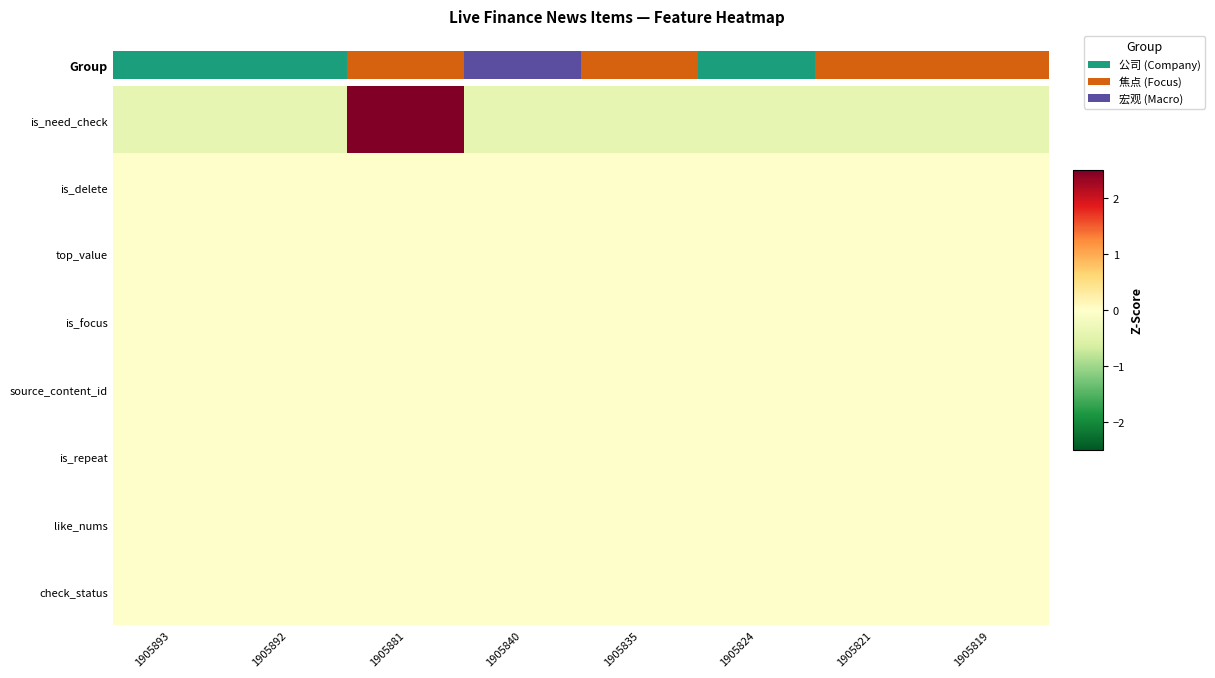

What is the spread (max minus min) of values at 1905821?

0.4